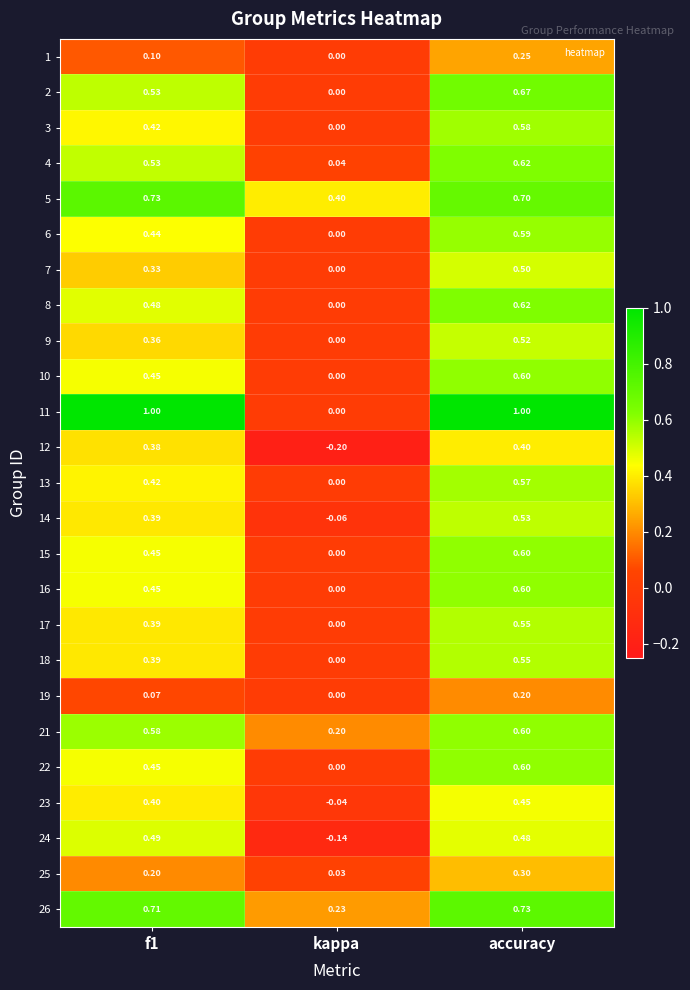

At which category does the chart reach its minimum across all series?

kappa